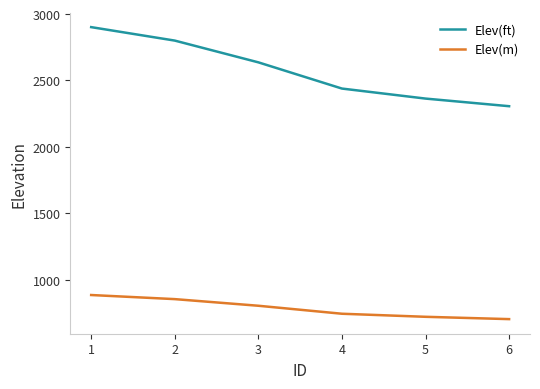

True or false: Elev(m) and Elev(ft) cross at least once.

False